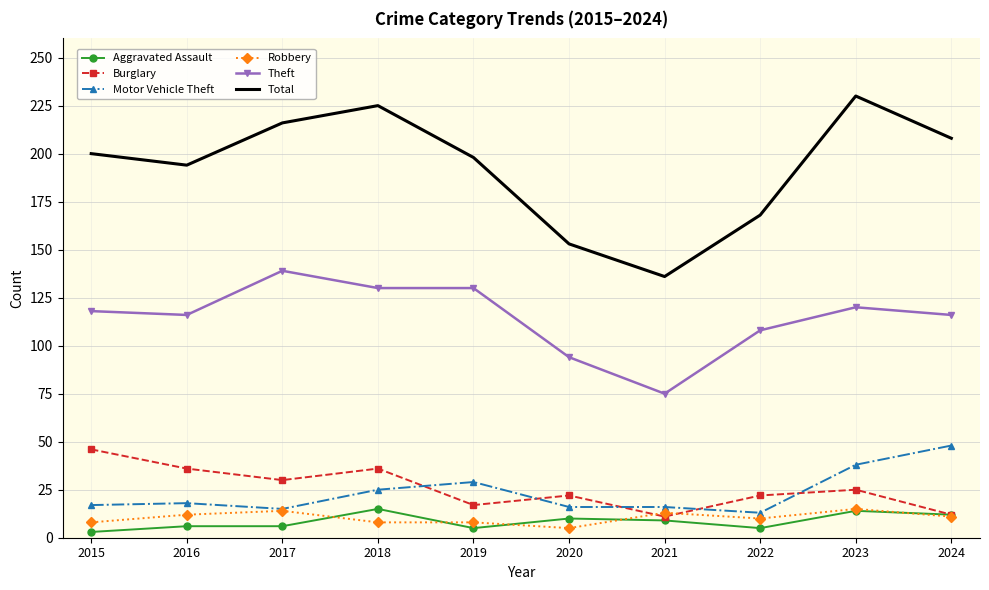

Is the value of Aggravated Assault at 2016 greater than the value of Motor Vehicle Theft at 2015?

No